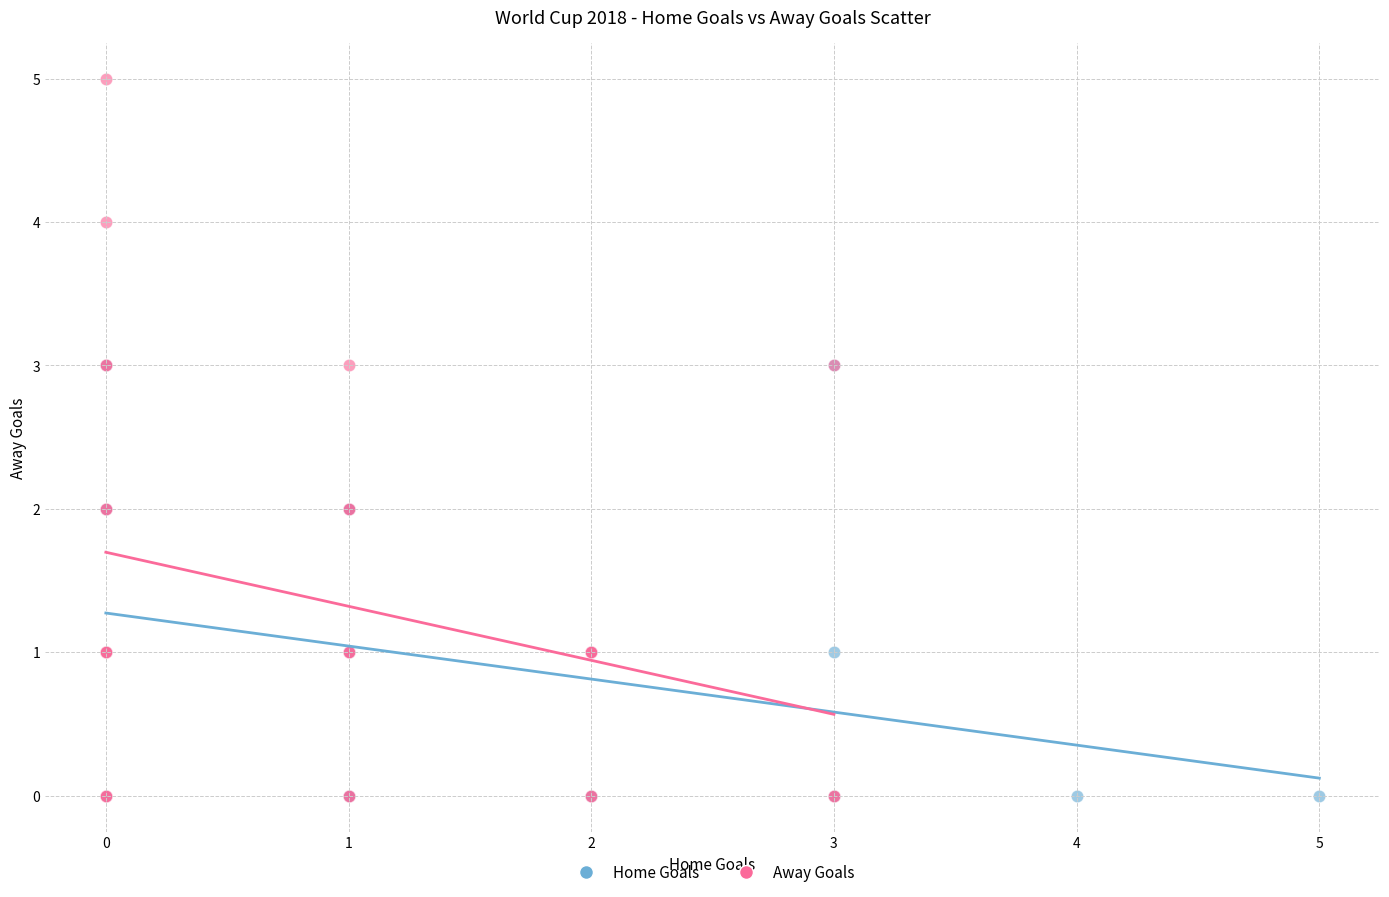

Which series reaches the maximum Y coordinate?

Away Goals